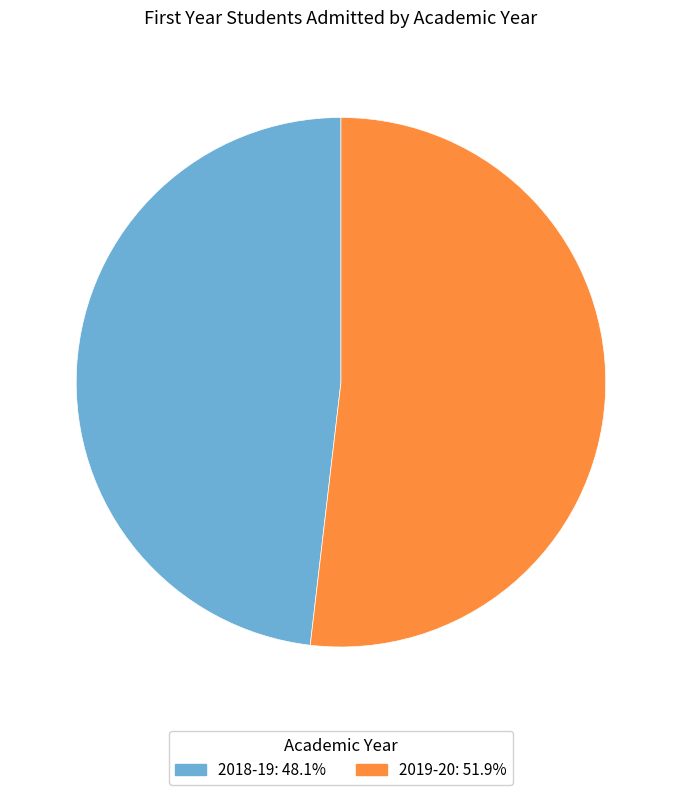

Do 2018-19 and 2019-20 together represent more than half of the pie?

Yes